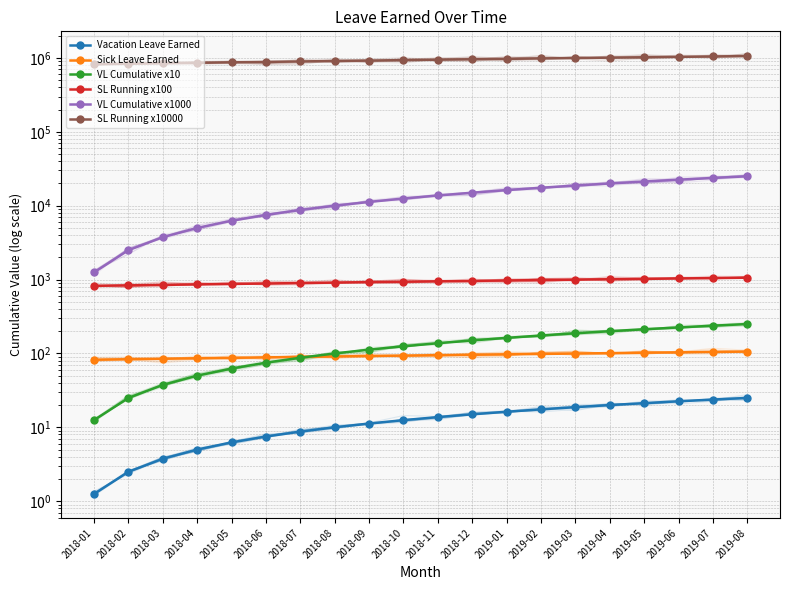

Reading right to left, extract all data points from this chart.

Vacation Leave Earned: 2019-08=25.0	2019-07=23.8	2019-06=22.5	2019-05=21.2	2019-04=20.0	2019-03=18.8	2019-02=17.5	2019-01=16.2	2018-12=15.0	2018-11=13.8	2018-10=12.5	2018-09=11.2	2018-08=10.0	2018-07=8.8	2018-06=7.5	2018-05=6.2	2018-04=5.0	2018-03=3.8	2018-02=2.5	2018-01=1.2
Sick Leave Earned: 2019-08=106.0	2019-07=104.8	2019-06=103.5	2019-05=102.2	2019-04=101.0	2019-03=99.8	2019-02=98.5	2019-01=97.2	2018-12=96.0	2018-11=94.8	2018-10=93.5	2018-09=92.2	2018-08=91.0	2018-07=89.8	2018-06=88.5	2018-05=87.2	2018-04=86.0	2018-03=84.8	2018-02=83.5	2018-01=82.2
VL Cumulative x10: 2019-08=250.0	2019-07=237.5	2019-06=225.0	2019-05=212.5	2019-04=200.0	2019-03=187.5	2019-02=175.0	2019-01=162.5	2018-12=150.0	2018-11=137.5	2018-10=125.0	2018-09=112.5	2018-08=100.0	2018-07=87.5	2018-06=75.0	2018-05=62.5	2018-04=50.0	2018-03=37.5	2018-02=25.0	2018-01=12.5
SL Running x100: 2019-08=1060.0	2019-07=1047.5	2019-06=1035.0	2019-05=1022.5	2019-04=1010.0	2019-03=997.5	2019-02=985.0	2019-01=972.5	2018-12=960.0	2018-11=947.5	2018-10=935.0	2018-09=922.5	2018-08=910.0	2018-07=897.5	2018-06=885.0	2018-05=872.5	2018-04=860.0	2018-03=847.5	2018-02=835.0	2018-01=822.5
VL Cumulative x1000: 2019-08=25000.0	2019-07=23750.0	2019-06=22500.0	2019-05=21250.0	2019-04=20000.0	2019-03=18750.0	2019-02=17500.0	2019-01=16250.0	2018-12=15000.0	2018-11=13750.0	2018-10=12500.0	2018-09=11250.0	2018-08=10000.0	2018-07=8750.0	2018-06=7500.0	2018-05=6250.0	2018-04=5000.0	2018-03=3750.0	2018-02=2500.0	2018-01=1250.0
SL Running x10000: 2019-08=1060000.0	2019-07=1047500.0	2019-06=1035000.0	2019-05=1022500.0	2019-04=1010000.0	2019-03=997500.0	2019-02=985000.0	2019-01=972500.0	2018-12=960000.0	2018-11=947500.0	2018-10=935000.0	2018-09=922500.0	2018-08=910000.0	2018-07=897500.0	2018-06=885000.0	2018-05=872500.0	2018-04=860000.0	2018-03=847500.0	2018-02=835000.0	2018-01=822500.0